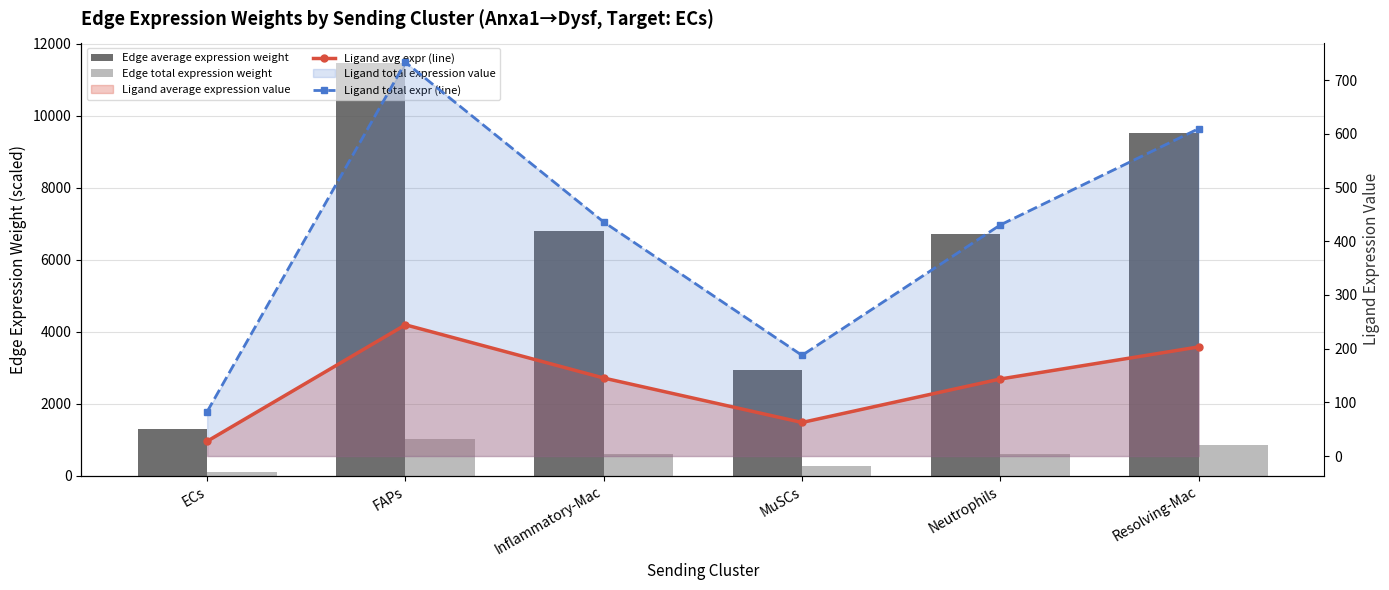

Reading left to right, transcribe all the data shown in this chart.

Edge average expression weight: 1292.8	11459.6	6810.6	2930.5	6726.1	9527.2
Edge total expression weight: 116.4	1031.4	613.0	263.7	605.3	857.4
Ligand avg expr (line): 27.6	244.4	145.3	62.5	143.5	203.2
Ligand total expr (line): 82.7	733.2	435.8	187.5	430.4	609.6